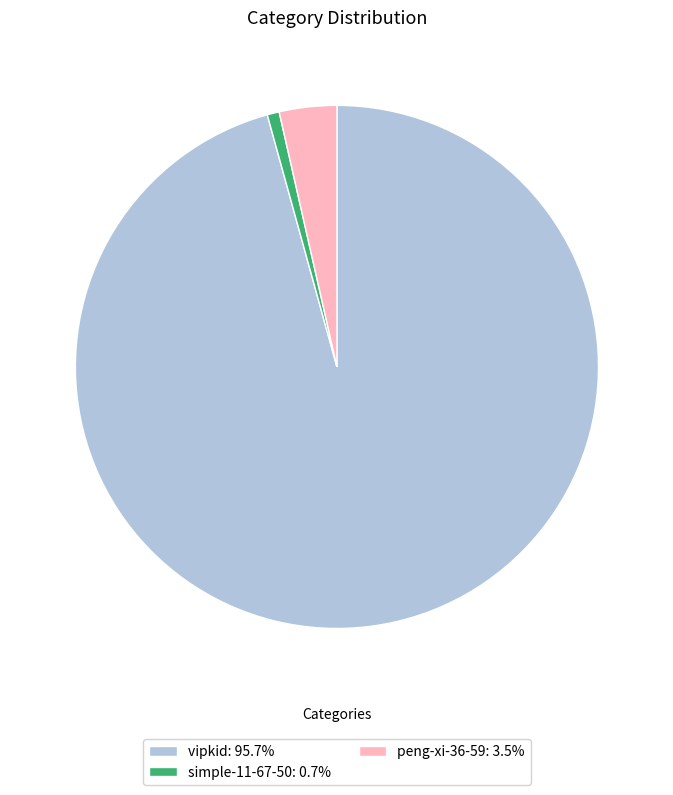

Is it true that peng-xi-36-59 is 4% of the pie?

True